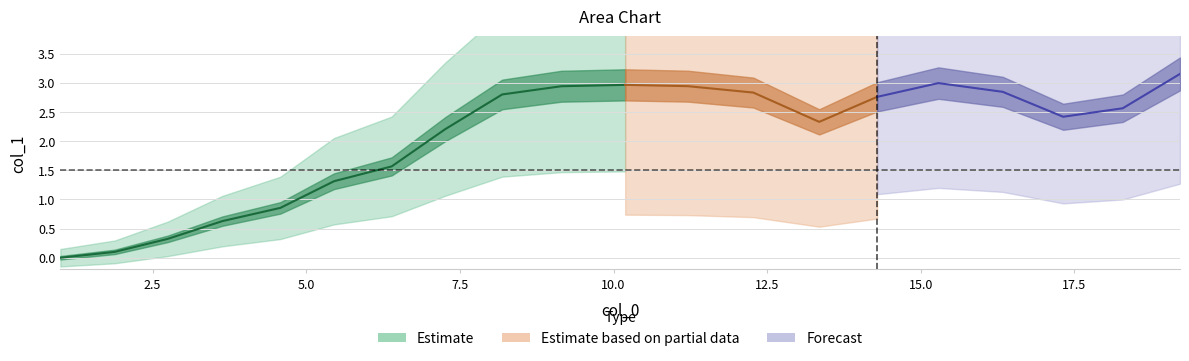

True or false: the data shows 2.3 at 5.

False